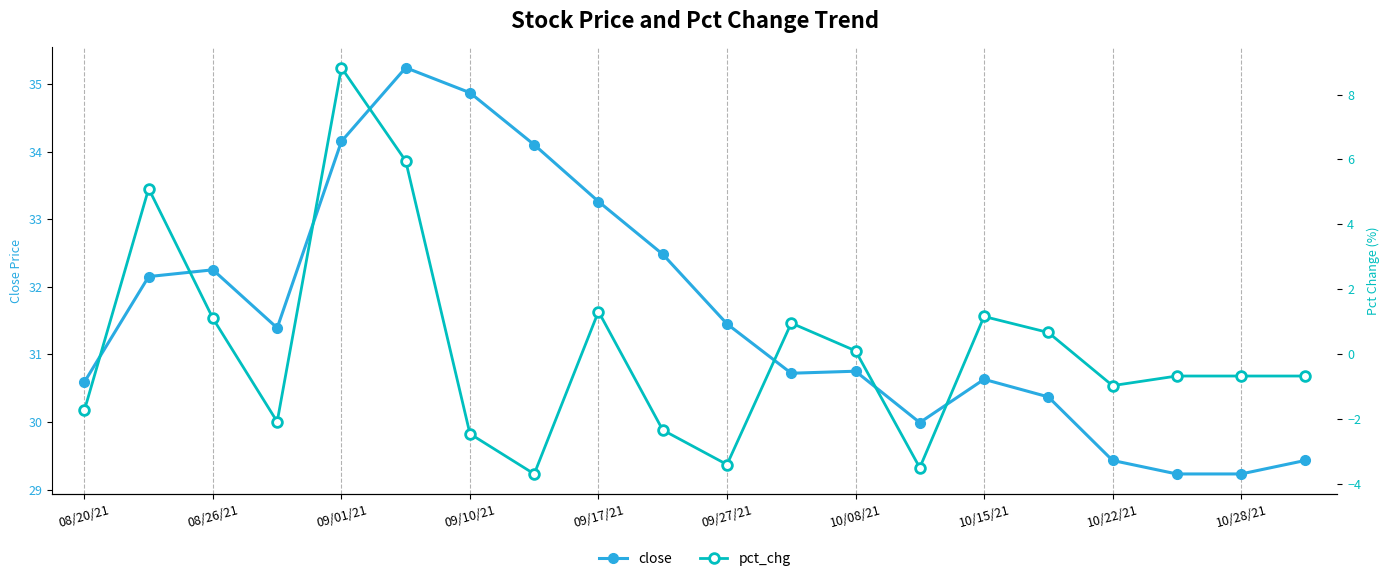

Which series has the largest range (max minus min)?

pct_chg